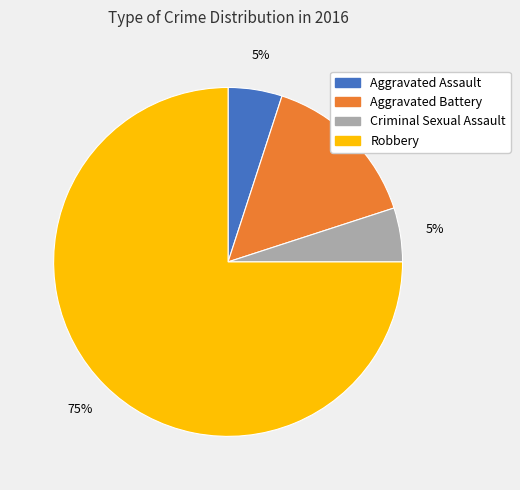

Is Robbery the majority of the pie?

Yes